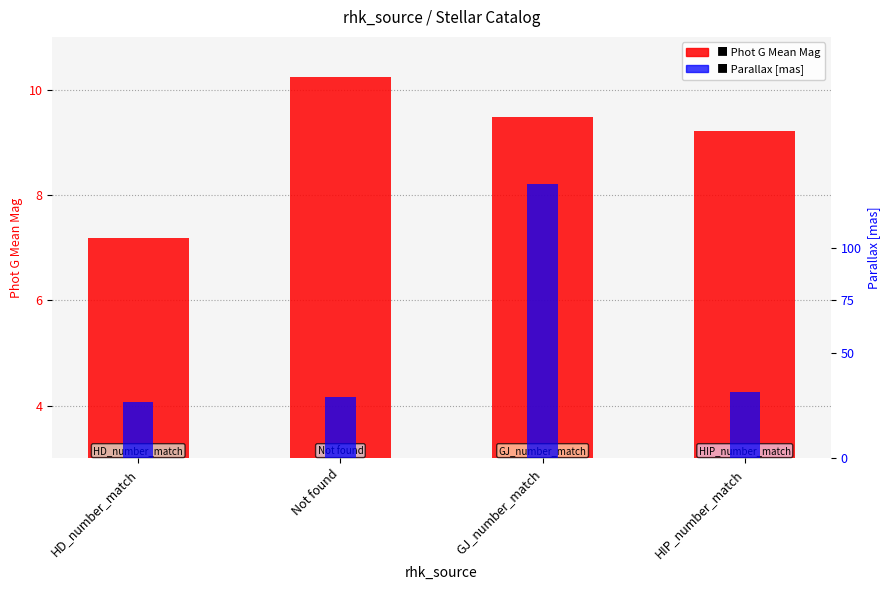

What is the difference between the maximum and second lowest values in the Phot G Mean Mag series?

1.0